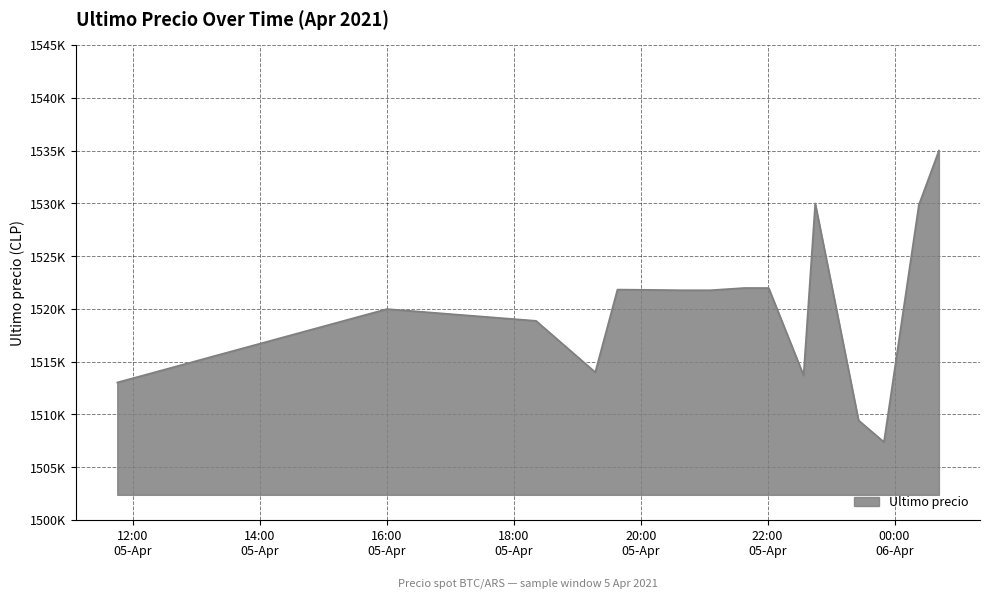

At which label does the data first exceed 1521771?

2021-04-05 19:38